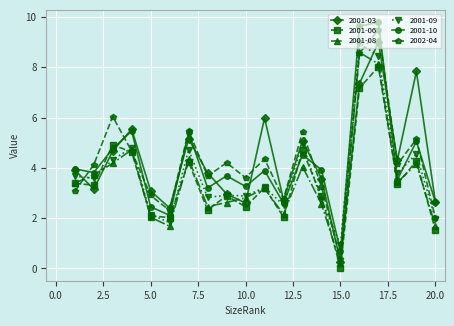

In 2001-10, how many points are higher than both neighbors (excluding endpoints)?

7